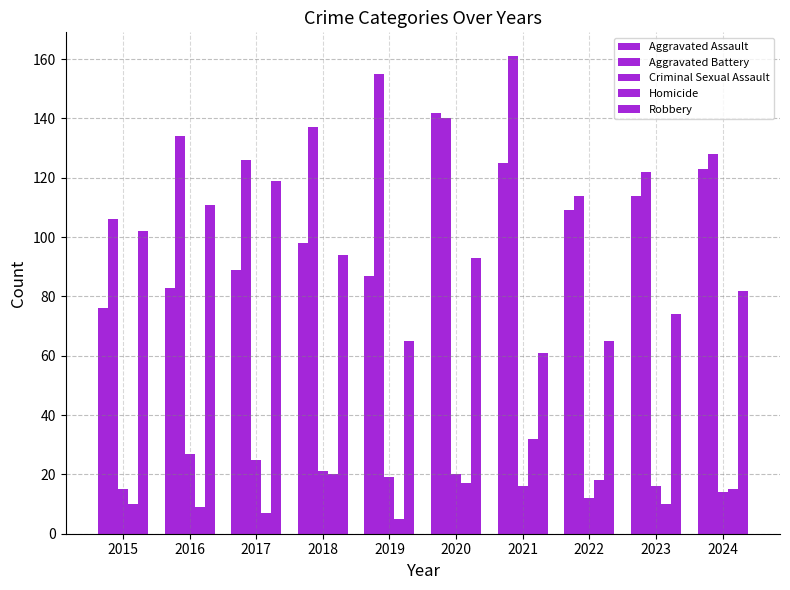

What is the sum of all Robbery values?

866